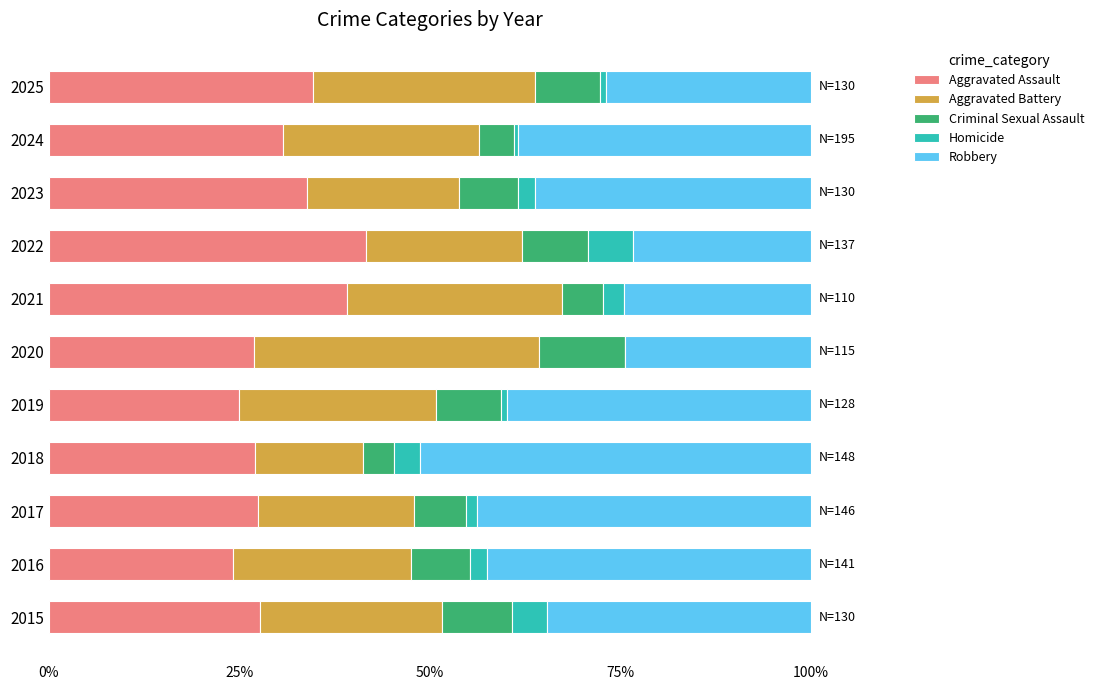

At which label does Aggravated Assault reach its peak?

2022